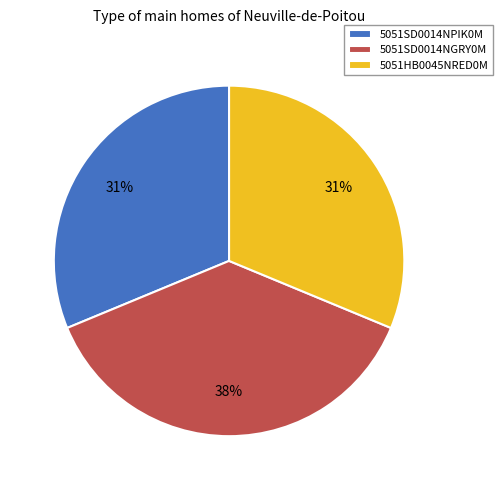

Does 5051HB0045NRED0M account for over 50% of the chart?

No